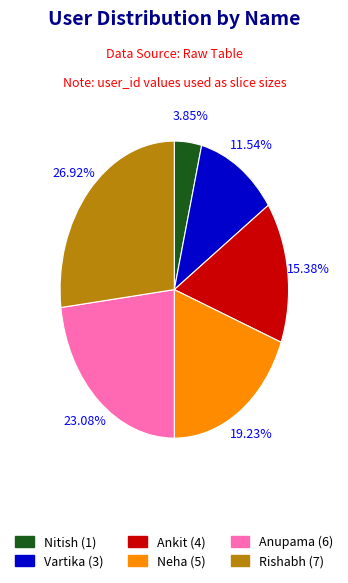

Which has a higher value, Vartika or Rishabh?

Rishabh